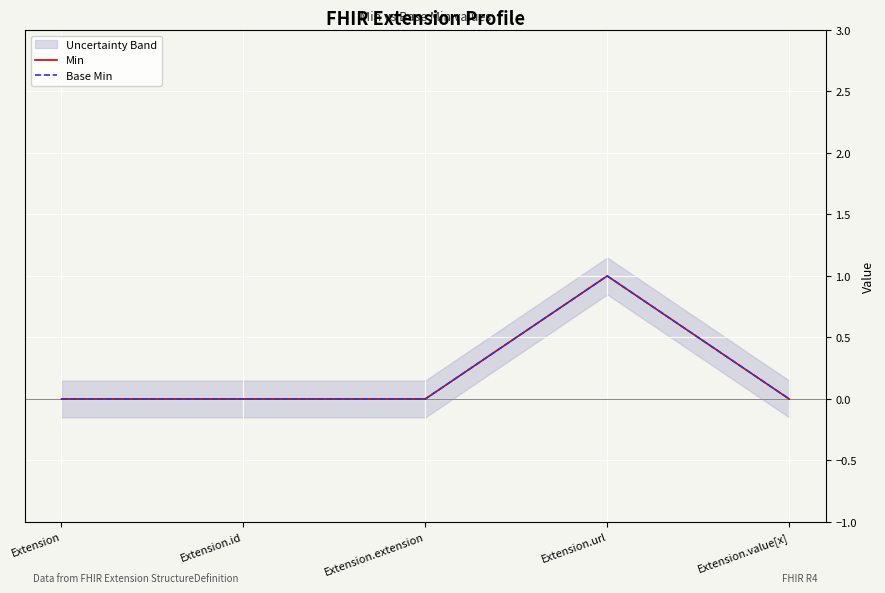

True or false: Min and Base Min intersect in this chart.

False